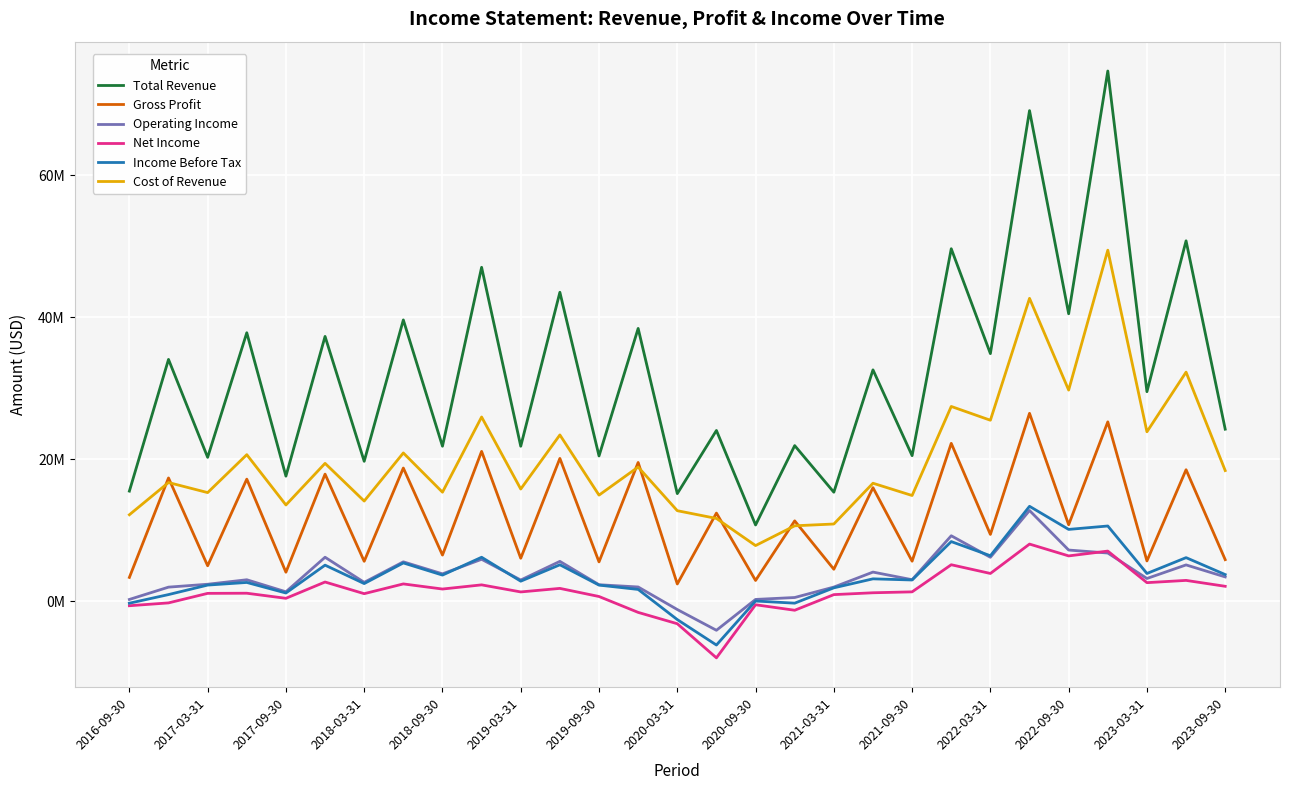

What are all the series names shown in the legend?

Total Revenue, Gross Profit, Operating Income, Net Income, Income Before Tax, Cost of Revenue